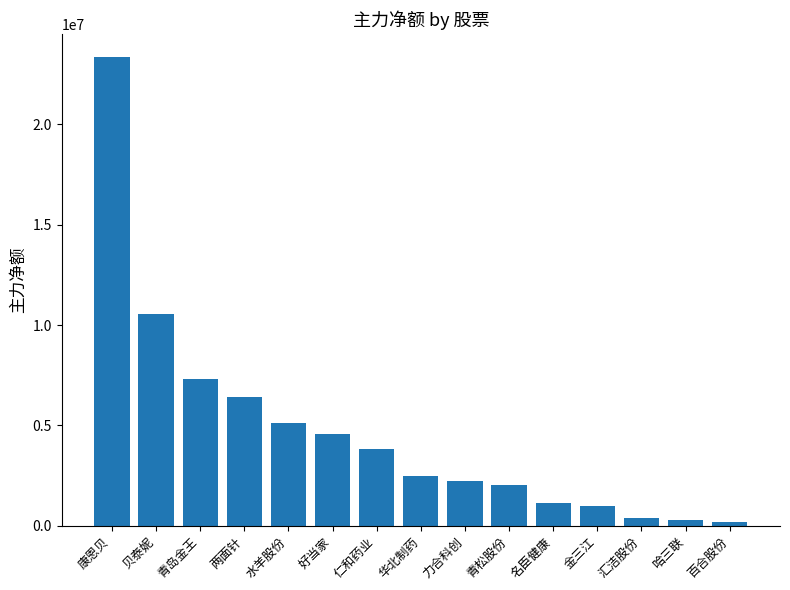

Is it true that the value at 力合科创 is 3695783?

False